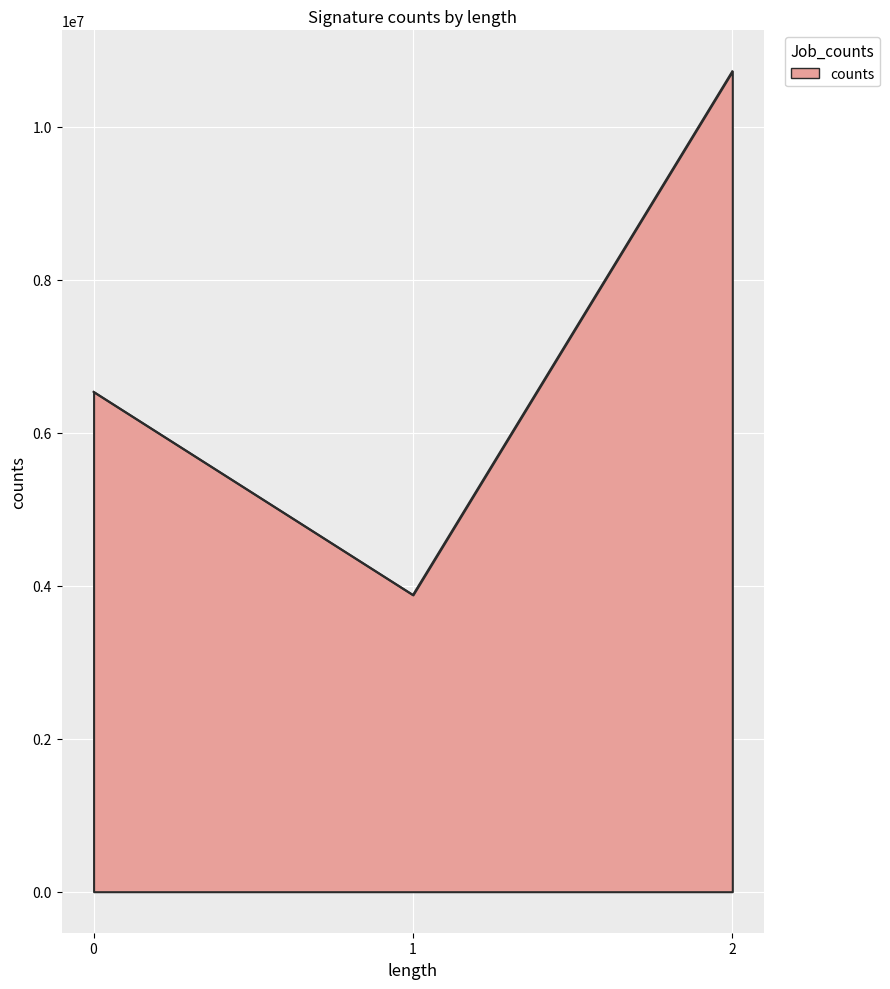

True or false: the data shows 6536764 at 0.

True